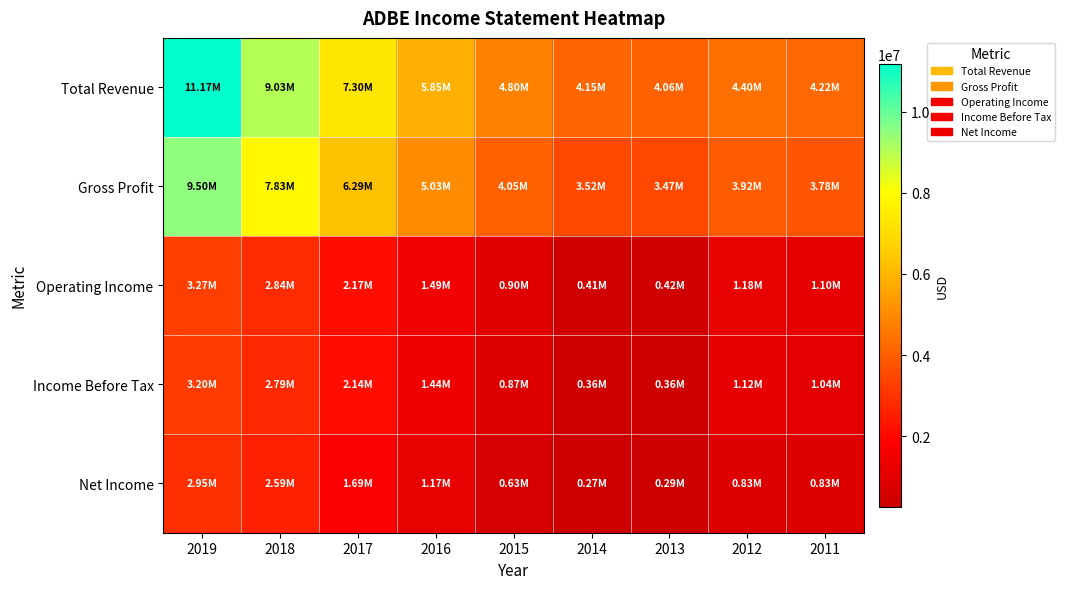

What is the total value across all series at 2015?

11253200